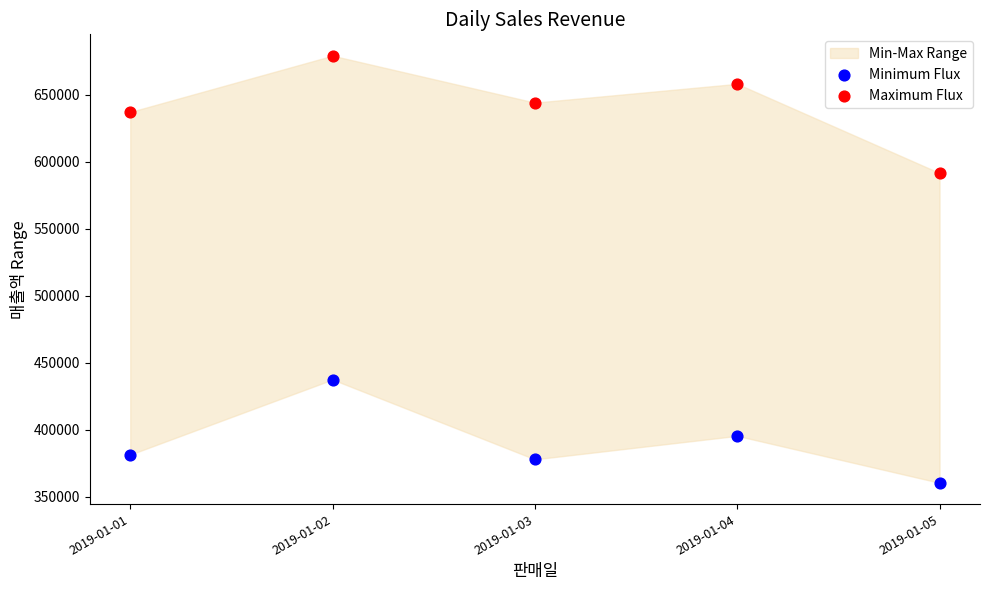

Across all series, what Y value is closest to 519750?

591500